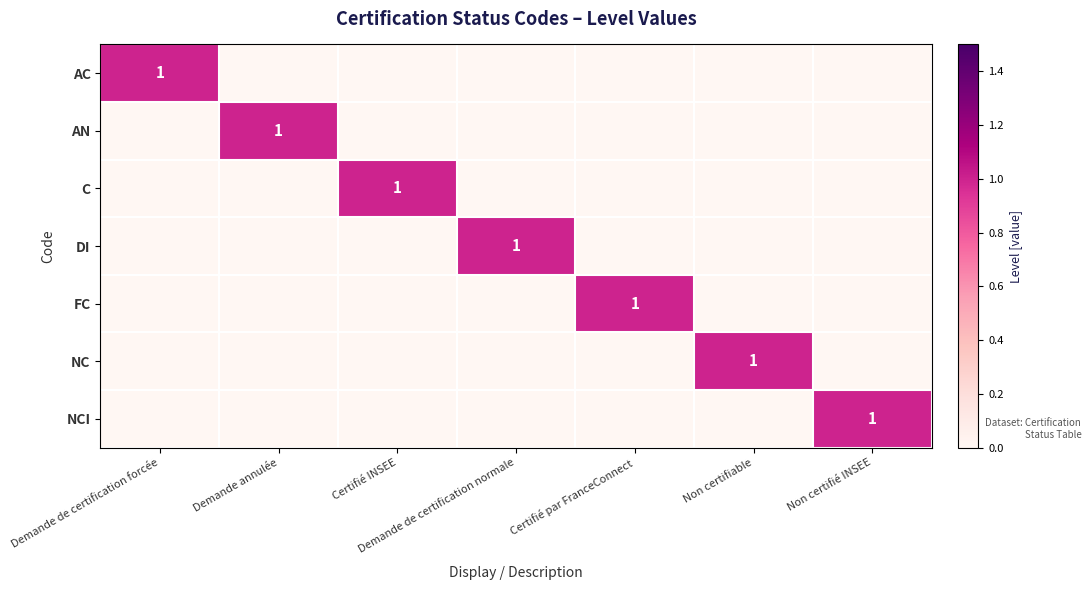

The AN series shows 1 at Demande annulée. True or false?

True